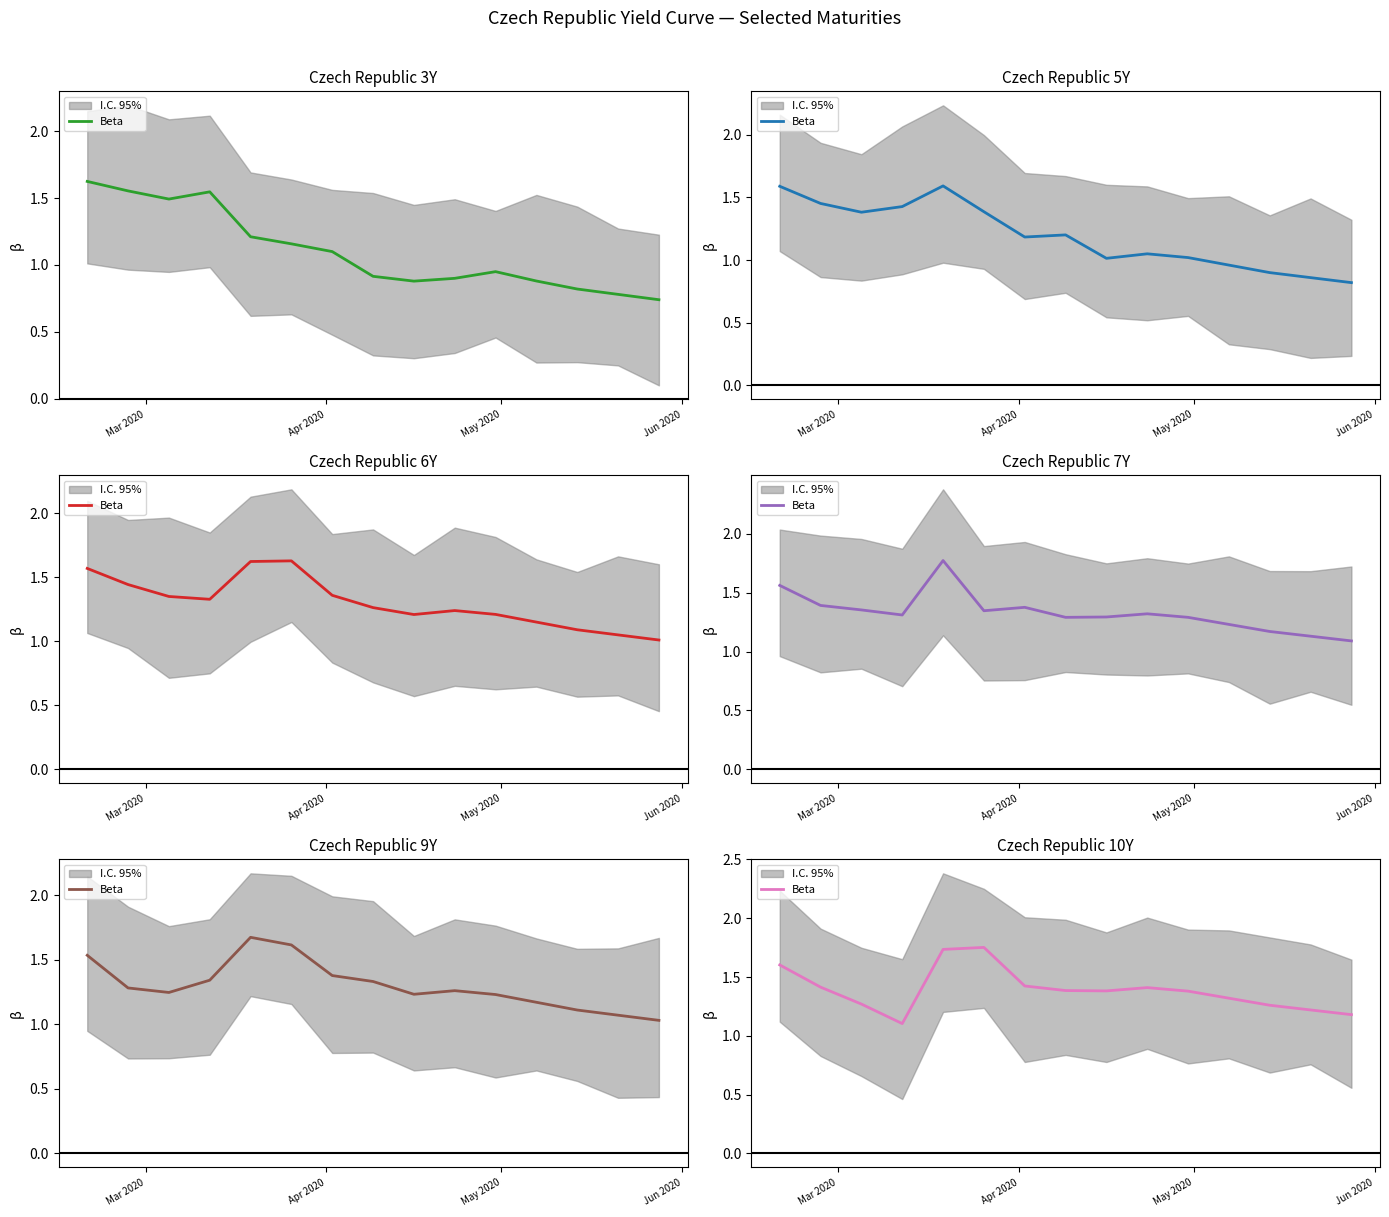

How many interior local peaks (higher than both neighbors) does the data have?

2